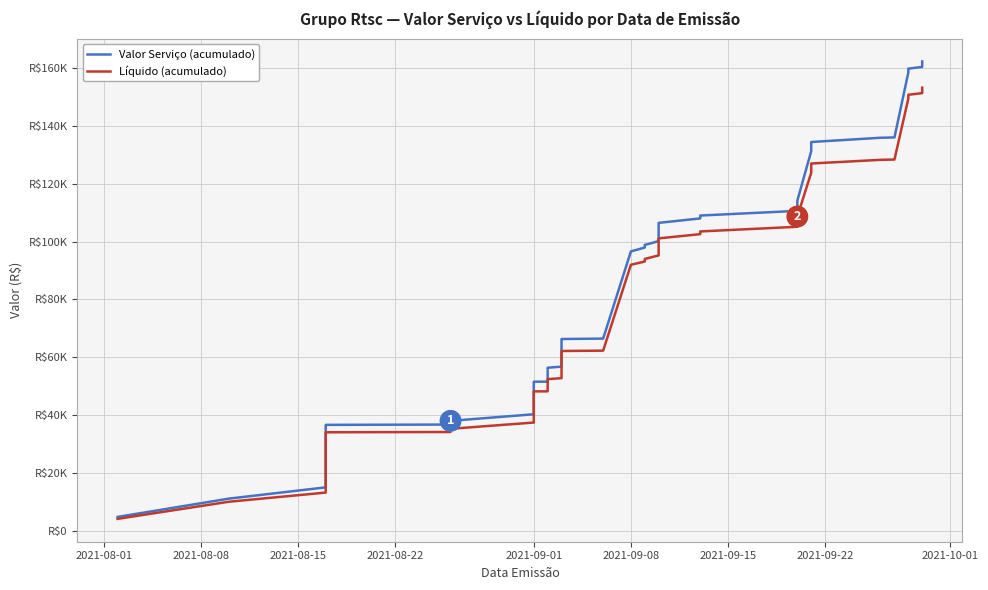

Which category has the lowest value in the Valor Serviço (acumulado) series?

2021-08-01